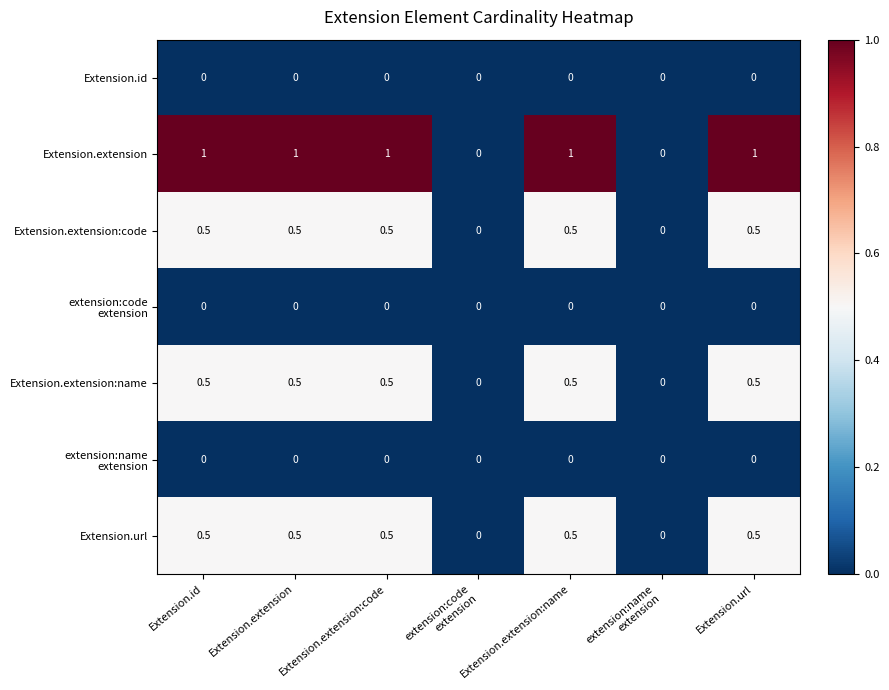

What is the approximate value of Extension.extension:code at Extension.extension:name?

0.5